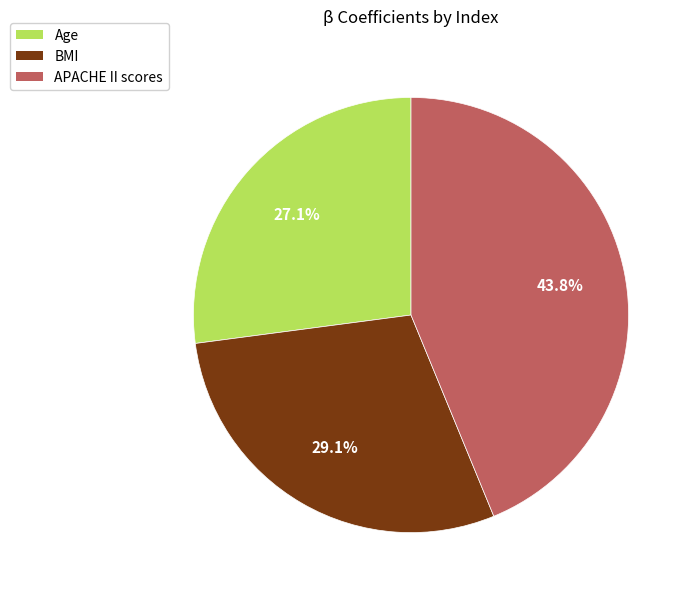

Which slice is the smallest?

Age